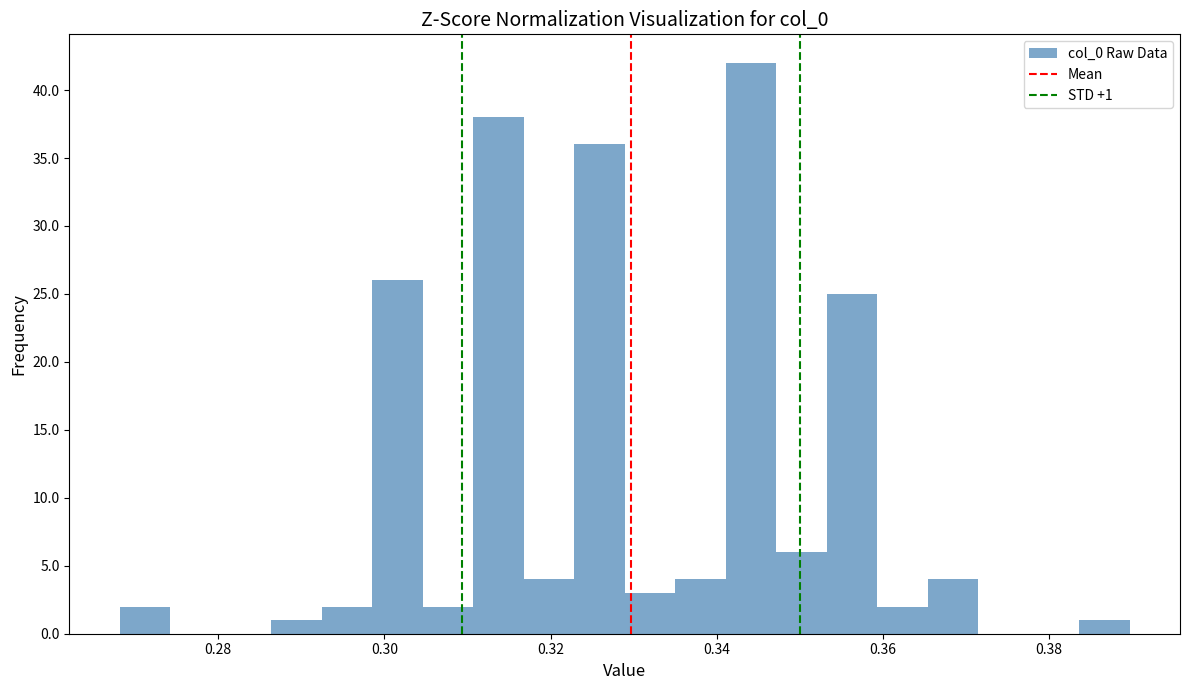

Read against the x-axis, roughly where is the centre of the tallest bar?

0.344